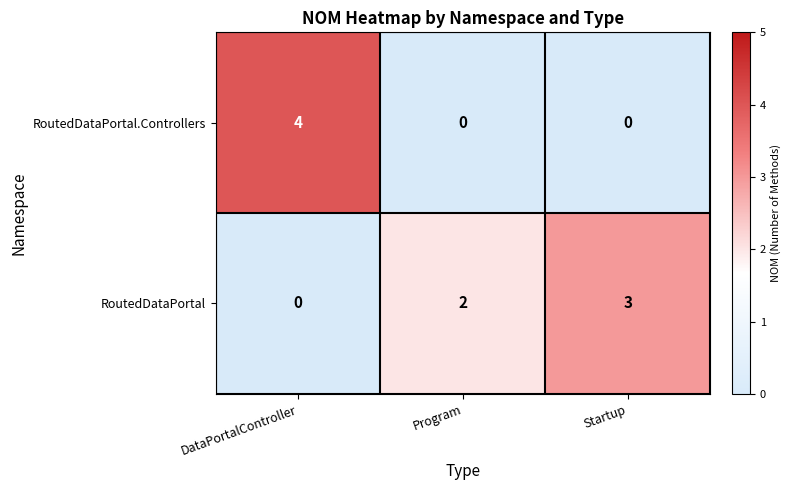

What is the difference between the RoutedDataPortal.Controllers values at Startup and DataPortalController?

4